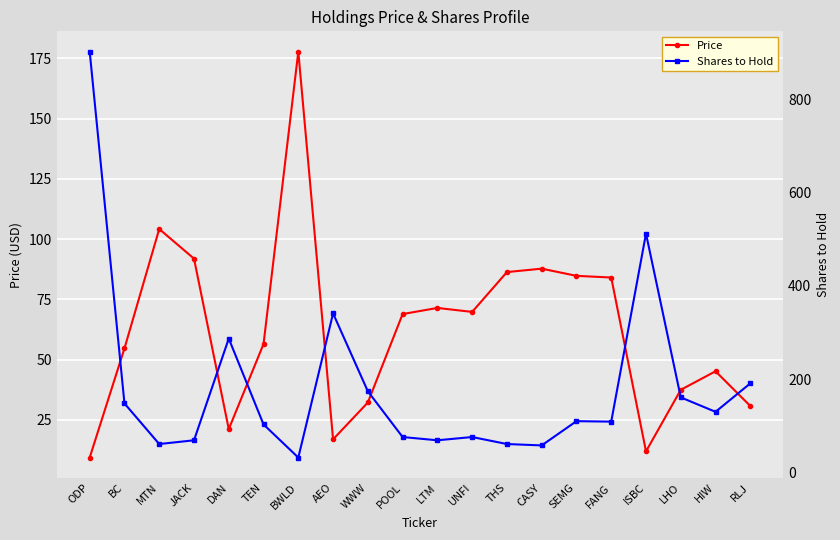

What is the value of the Price point at the 19th from the left?

45.2